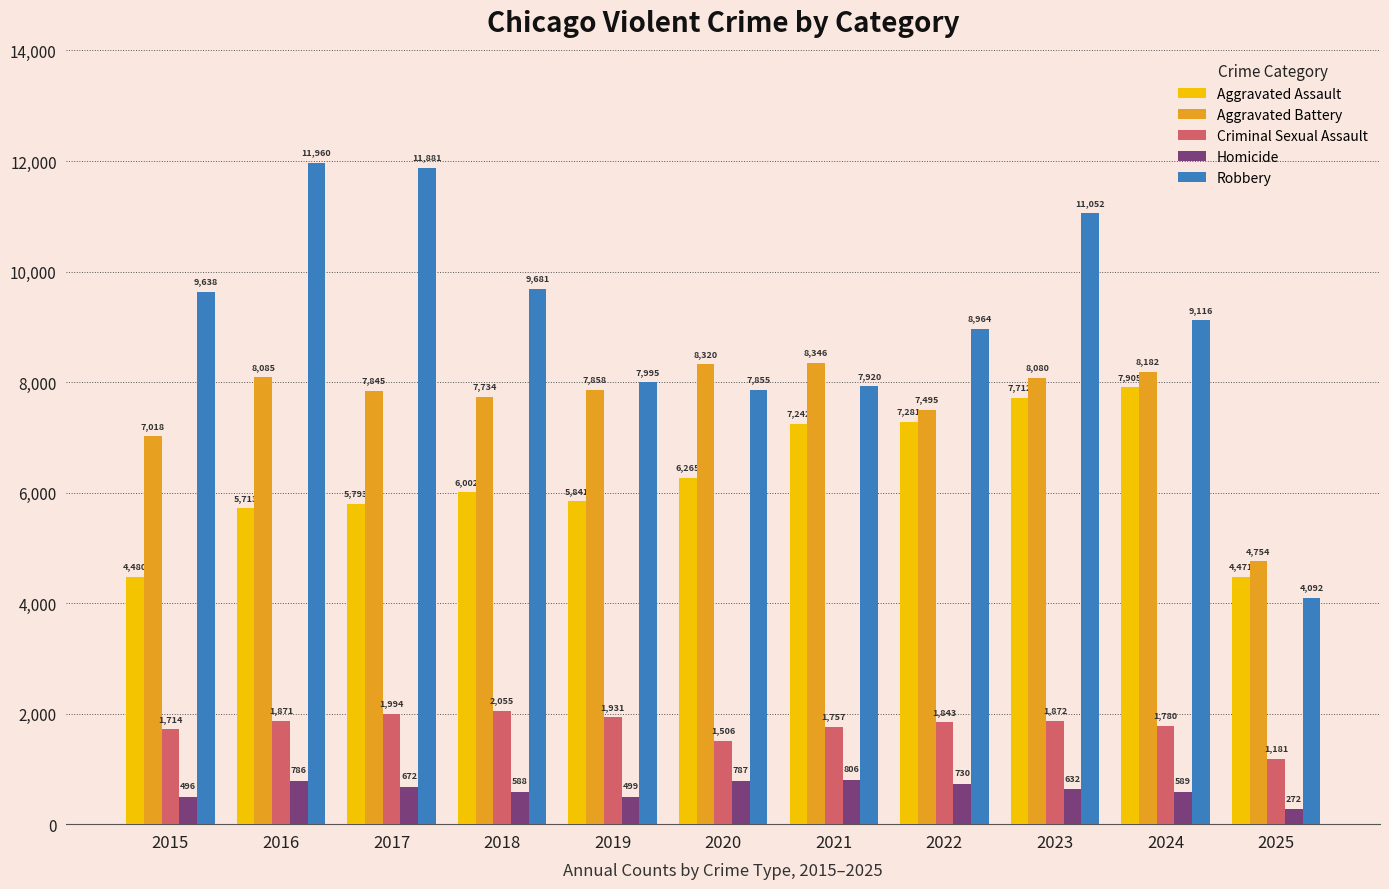

What is the sum of the Aggravated Assault values at 2016 and 2024?

13618